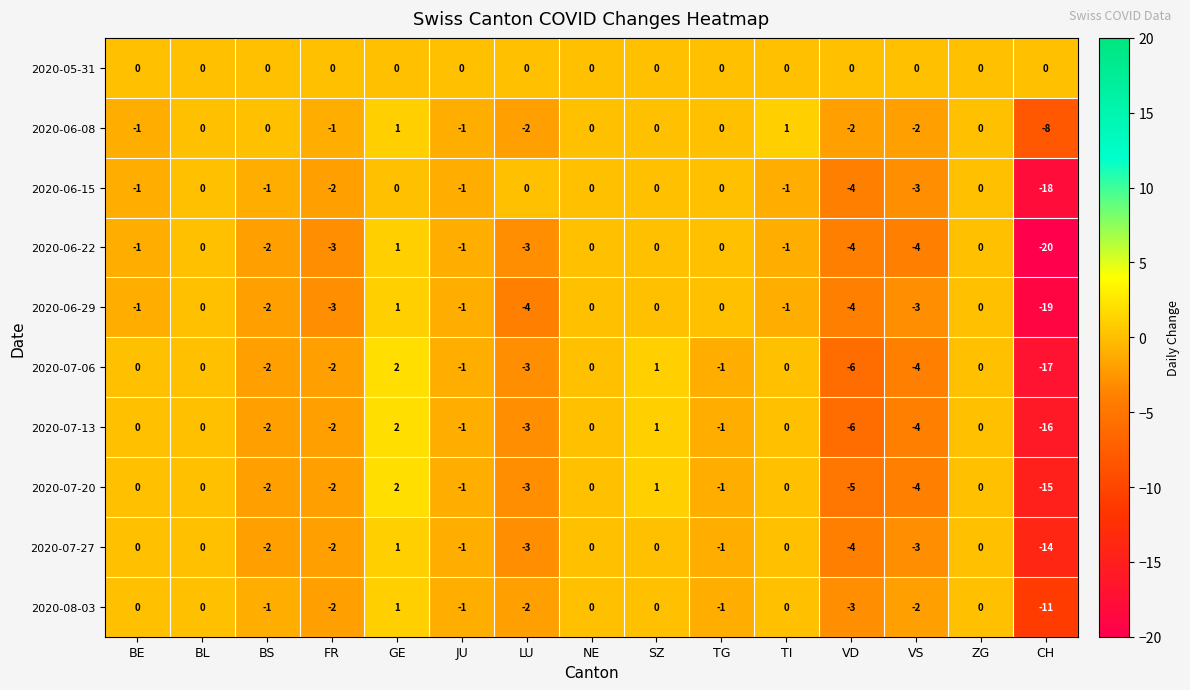

Which series has the widest spread of values?

2020-06-22